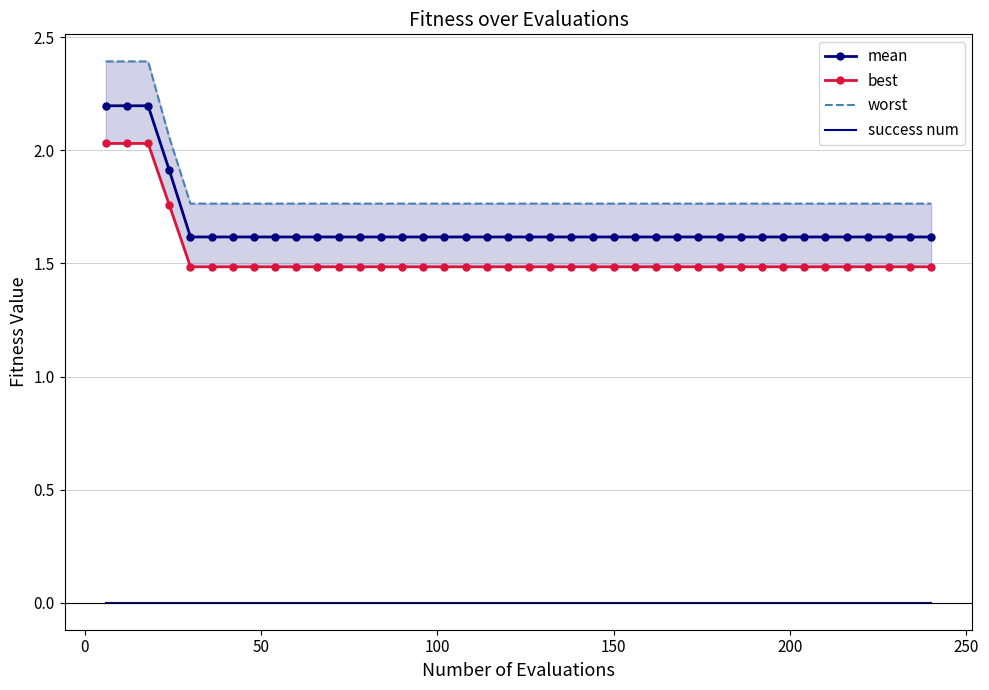

True or false: success num and best cross at least once.

False